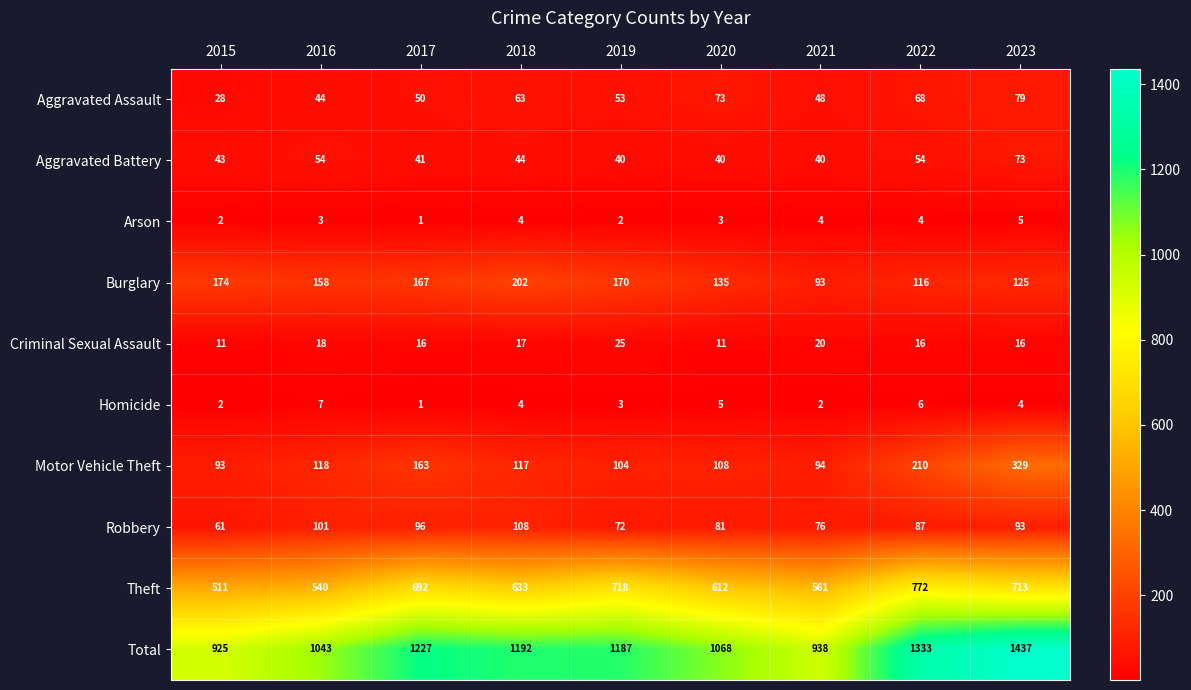

At which category is the sum across all series the highest?

2023